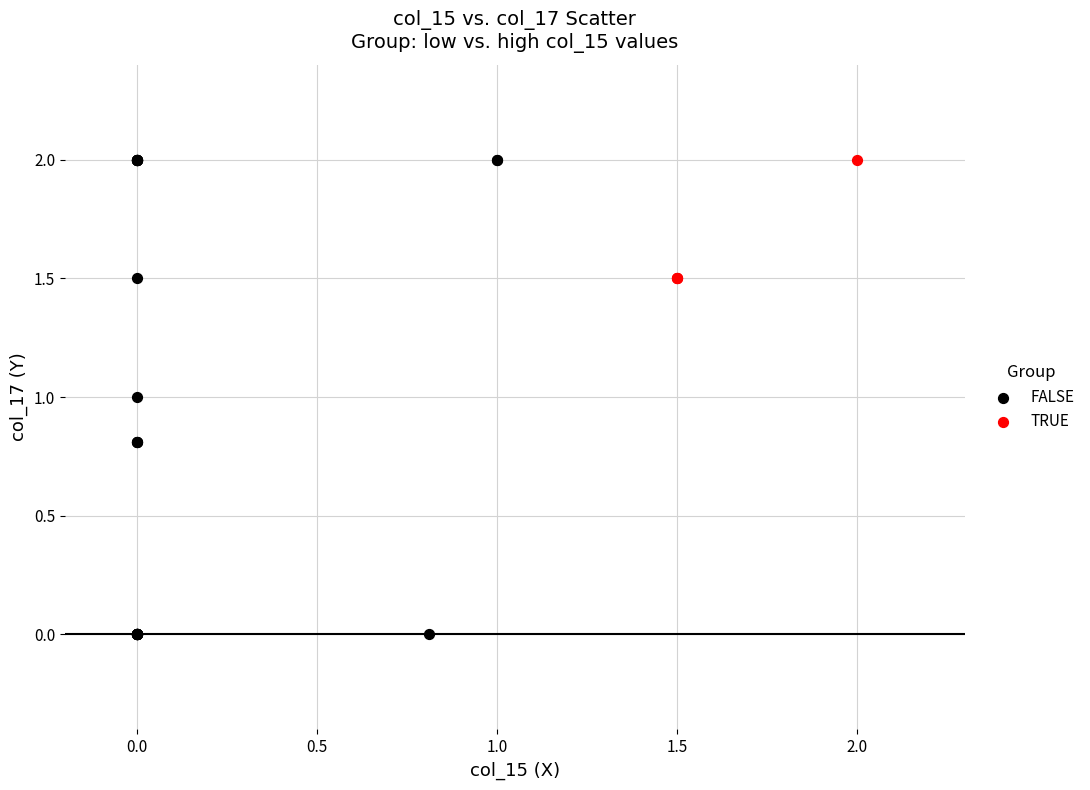

Which series has the widest spread of Y values?

FALSE